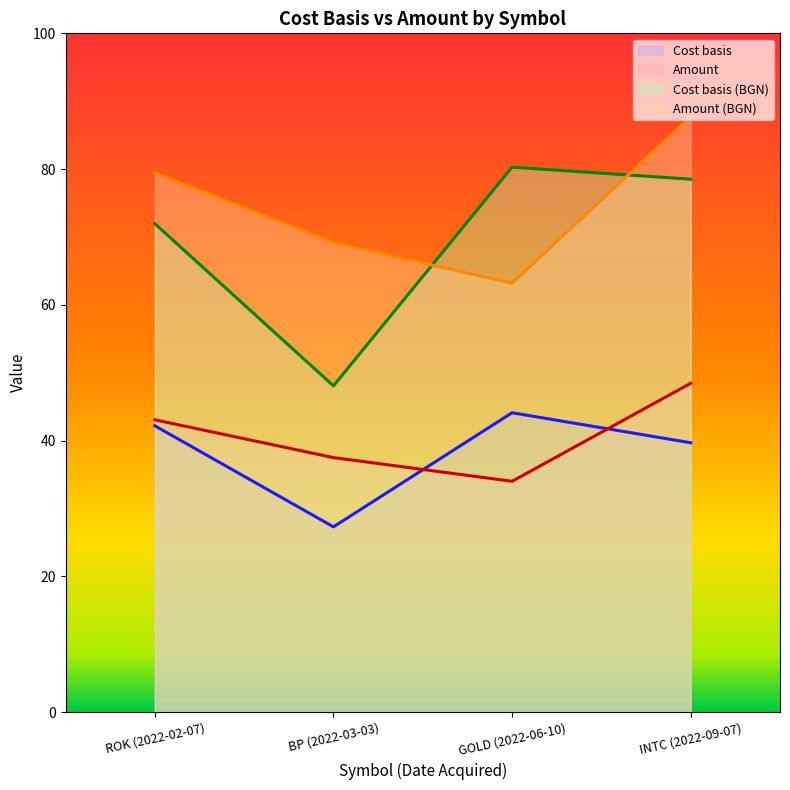

Reading left to right, extract all data points from this chart.

Cost basis: 42.2	27.3	44.1	39.7
Amount: 43.1	37.5	34.0	48.4
Cost basis (BGN): 72.0	48.1	80.3	78.5
Amount (BGN): 79.4	69.1	63.2	87.7